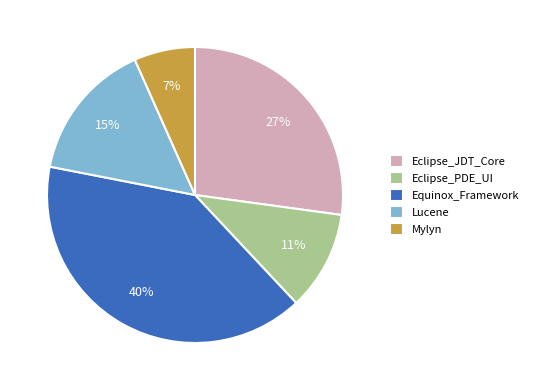

Which slice is the smallest?

Mylyn